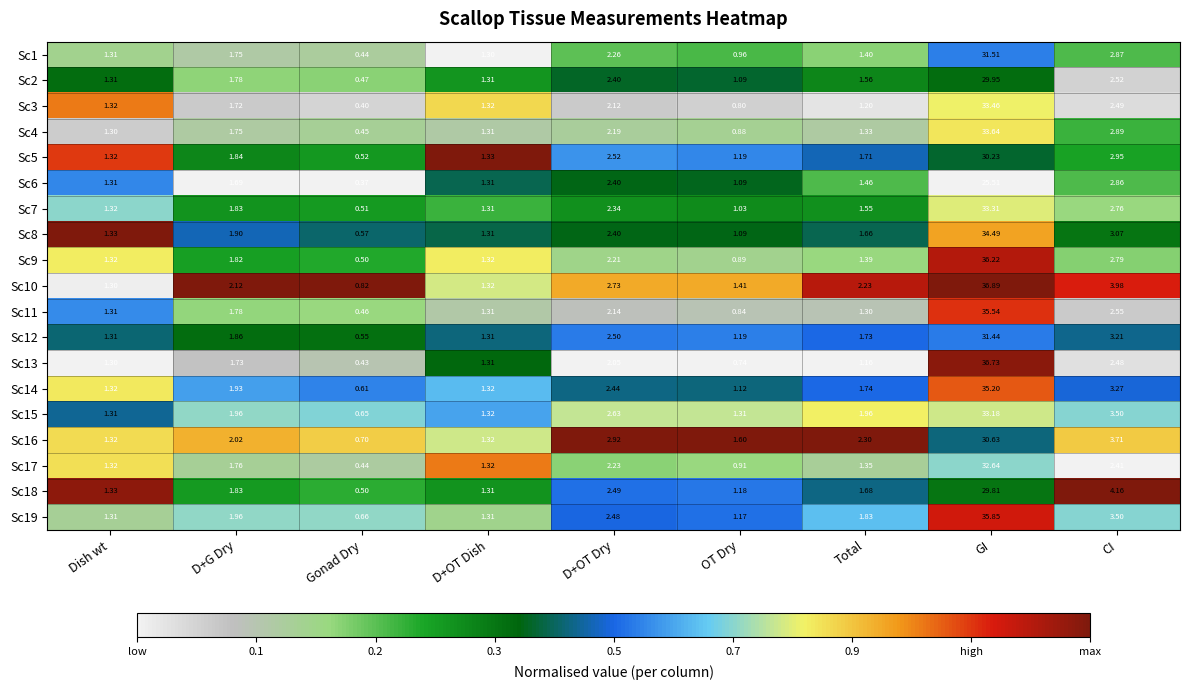

Which category has the lowest value across all series?

Gonad Dry